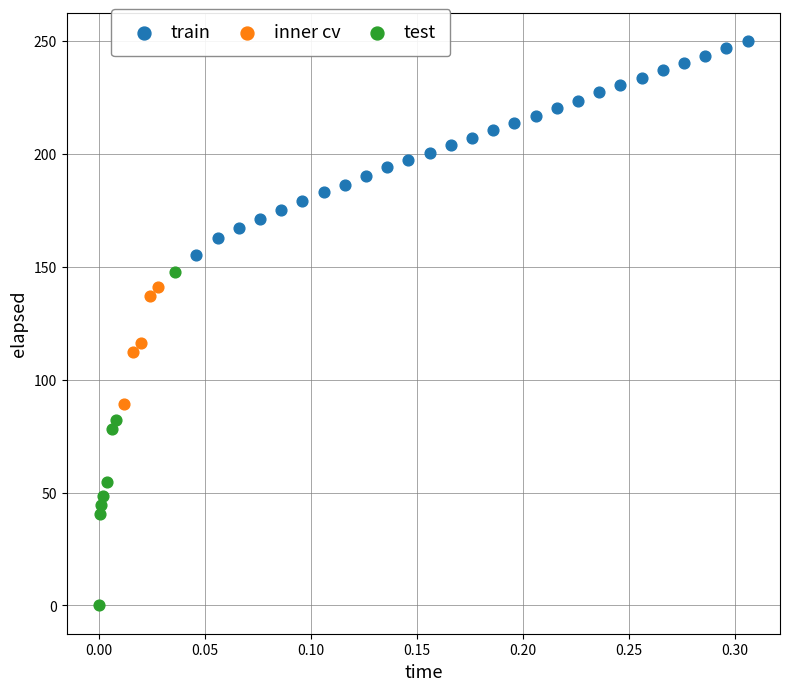

Which series reaches the maximum Y coordinate?

train